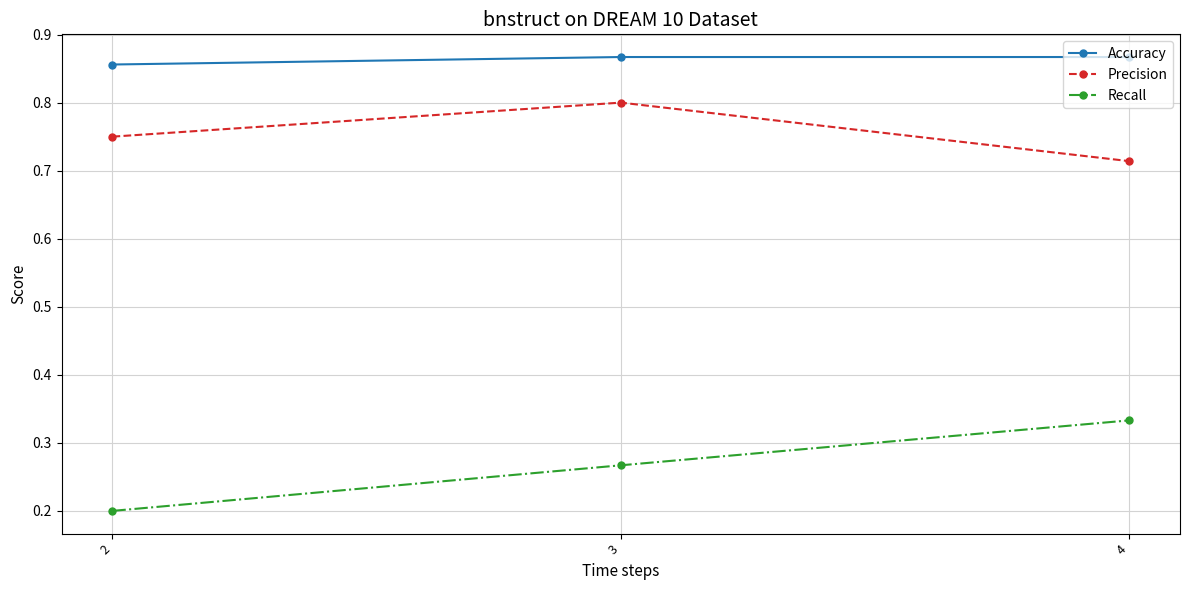

What are all the series names shown in the legend?

Accuracy, Precision, Recall